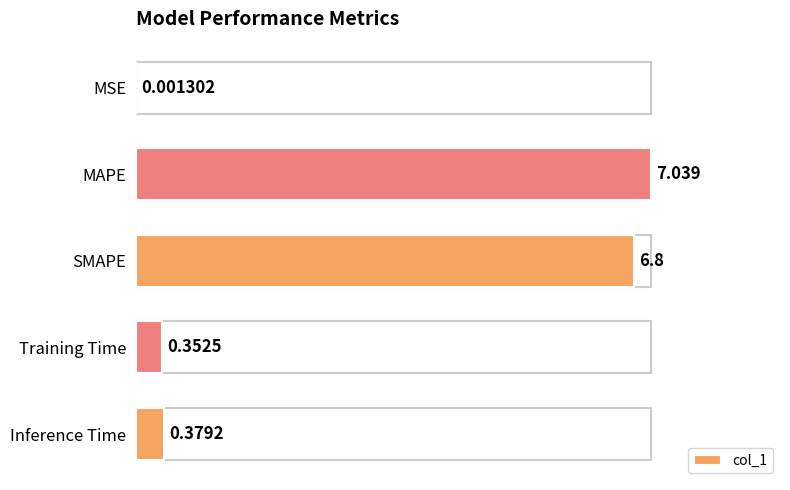

How many data points does each series have?

5